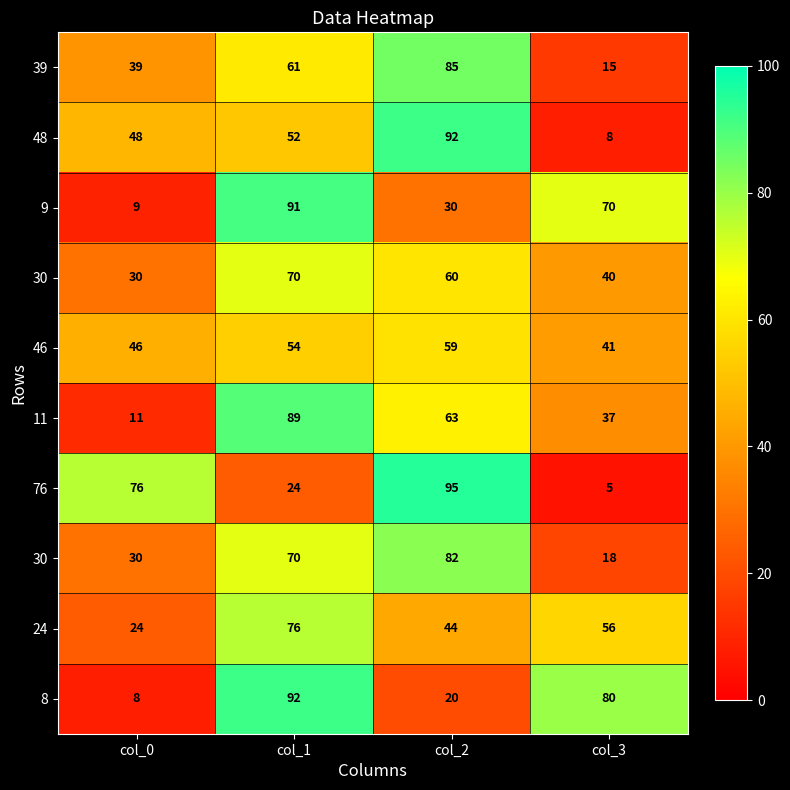

Between col_0 and col_3, which is larger?

col_0